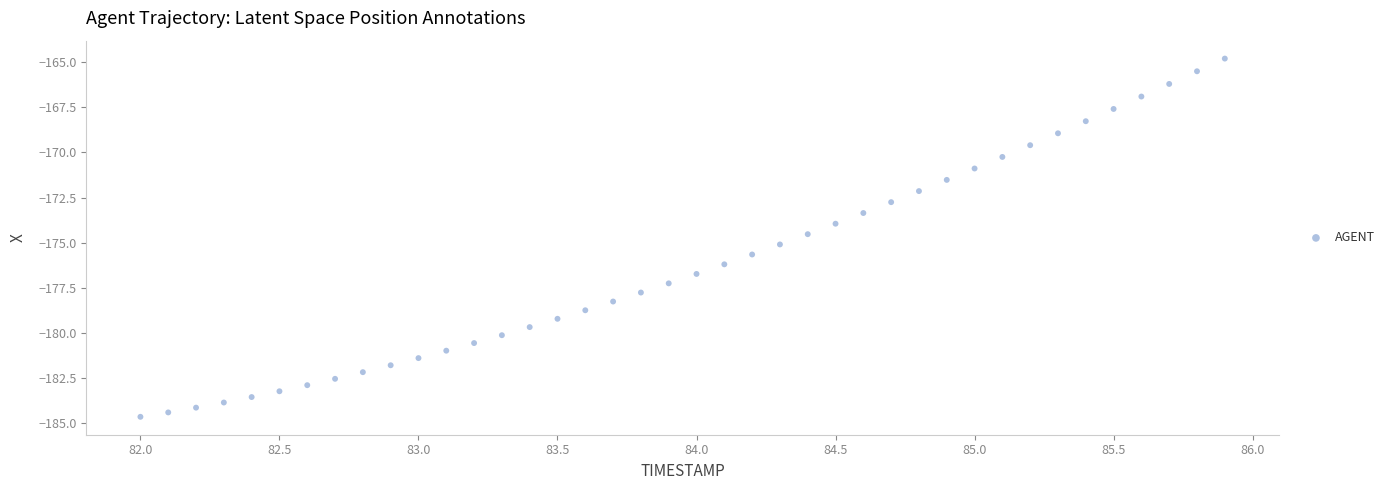

What is the range of Y values (max minus min)?

19.8